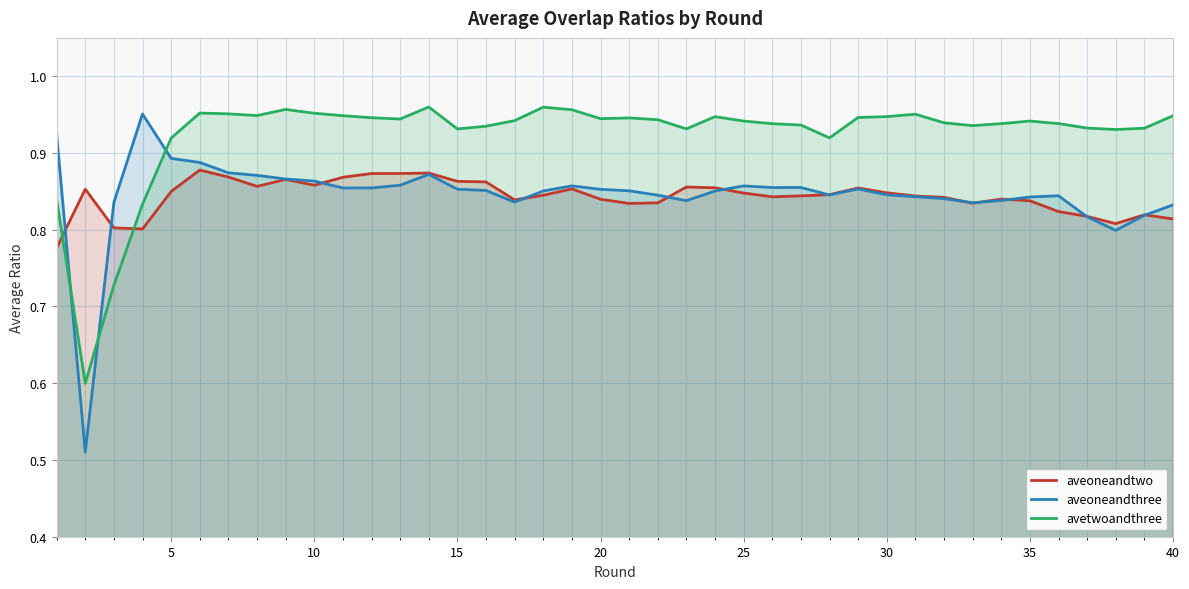

Which series has the largest range (max minus min)?

aveoneandthree